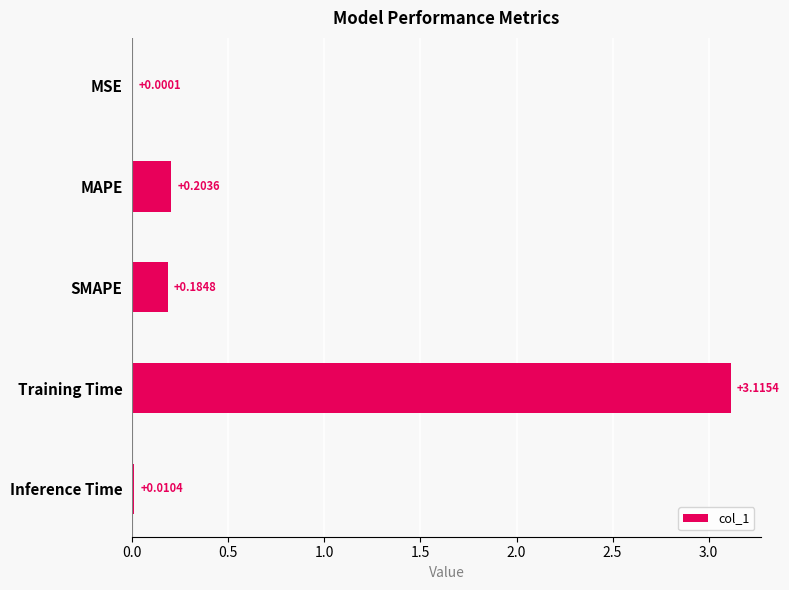

How many distinct data groups are displayed?

1